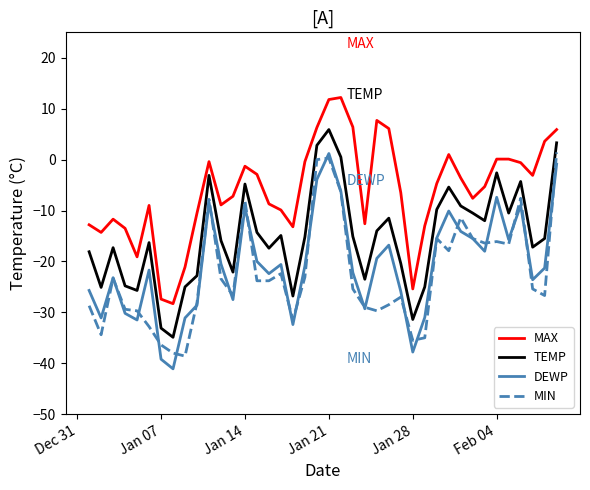

Which series has the largest total across all categories?

MAX